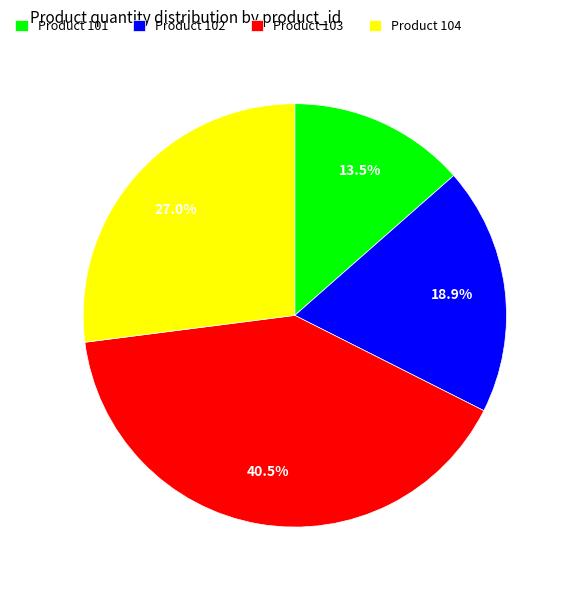

Which slice is the smallest?

Product 101